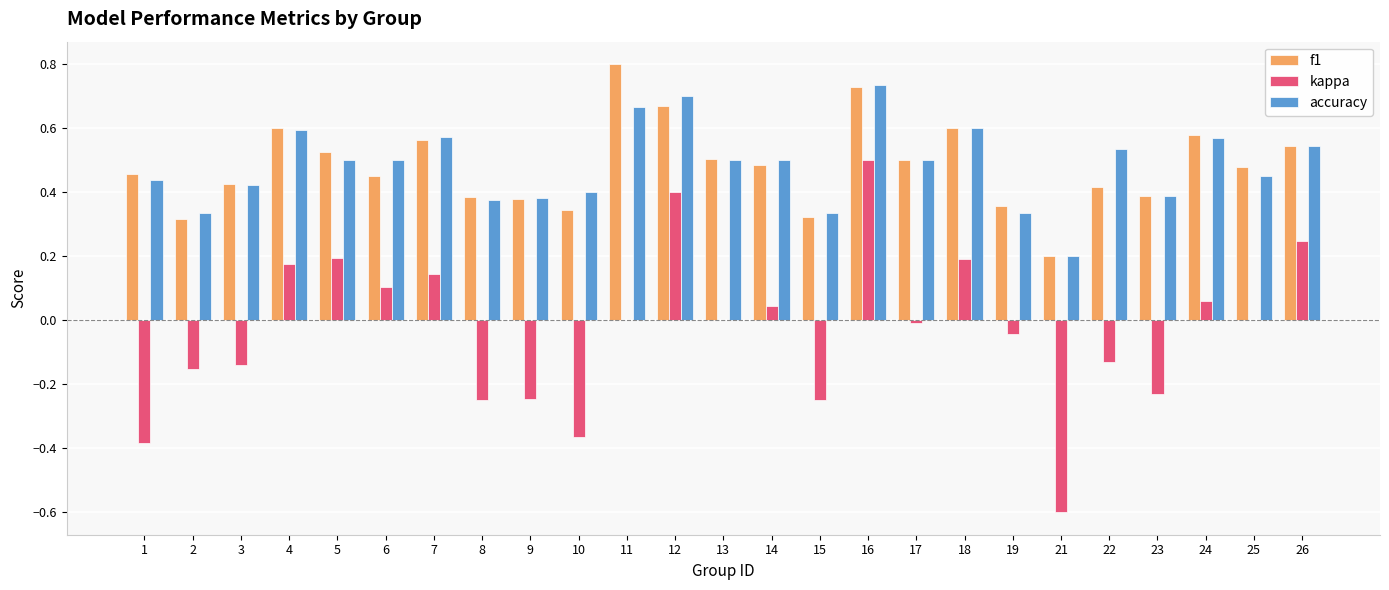

Does the chart contain stacked bars?

No